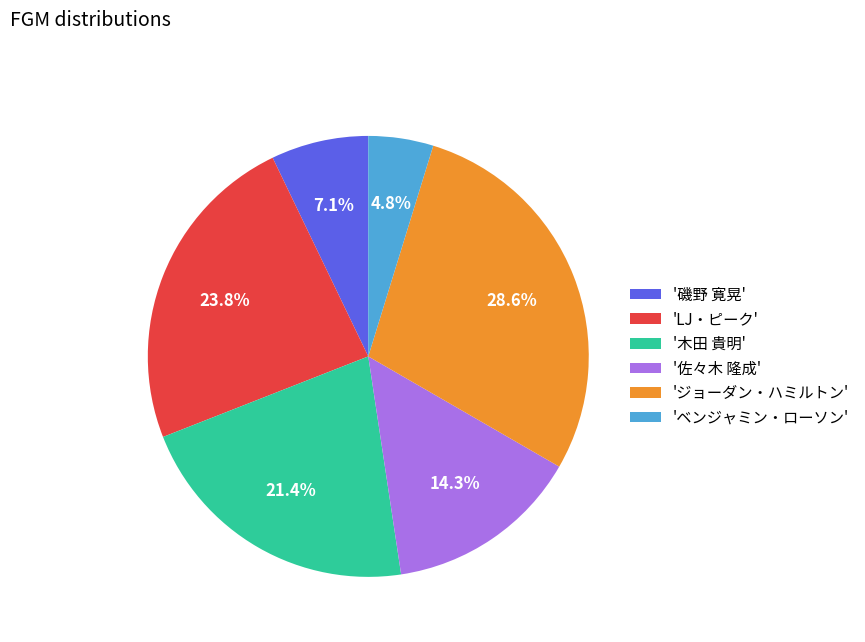

Count the number of slices in the pie.

6